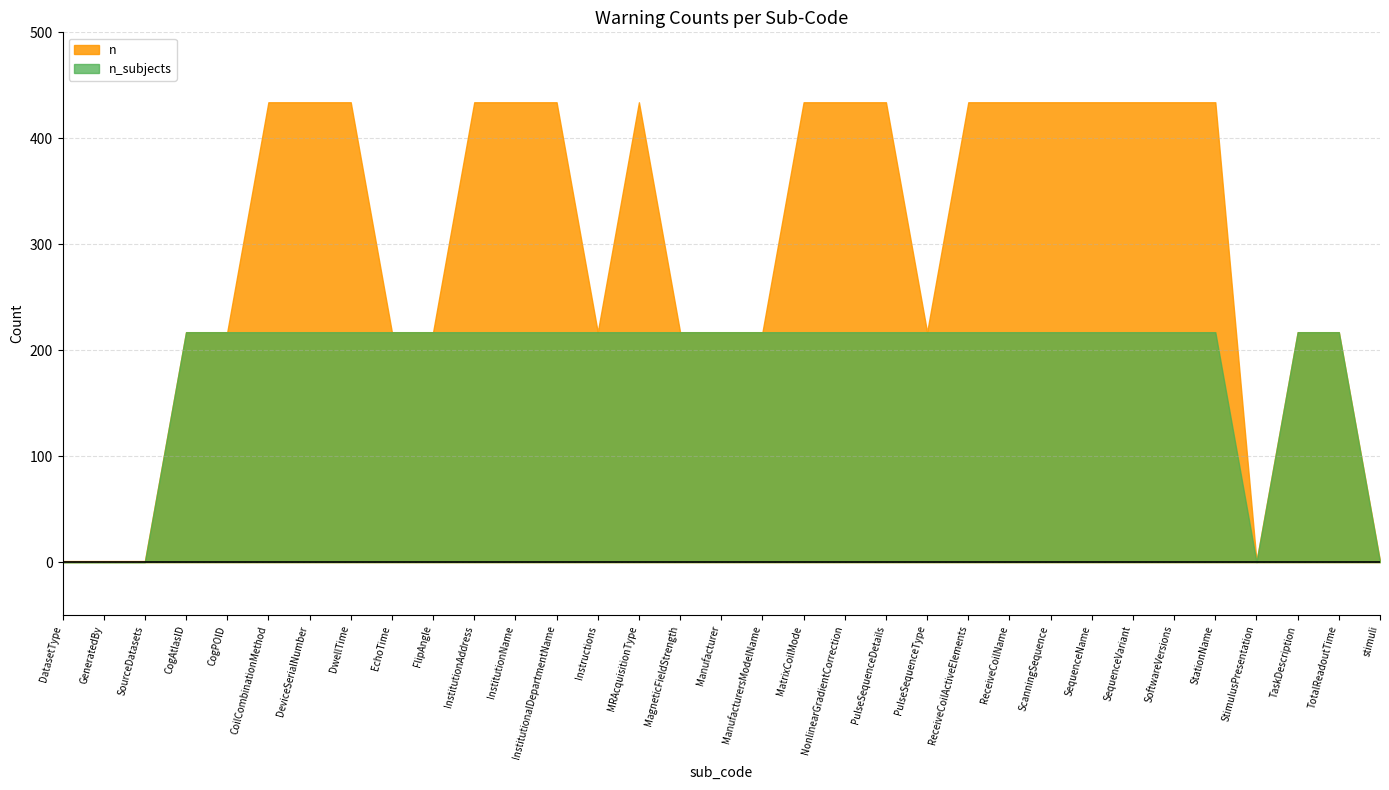

How many values in n_subjects are above zero?

28